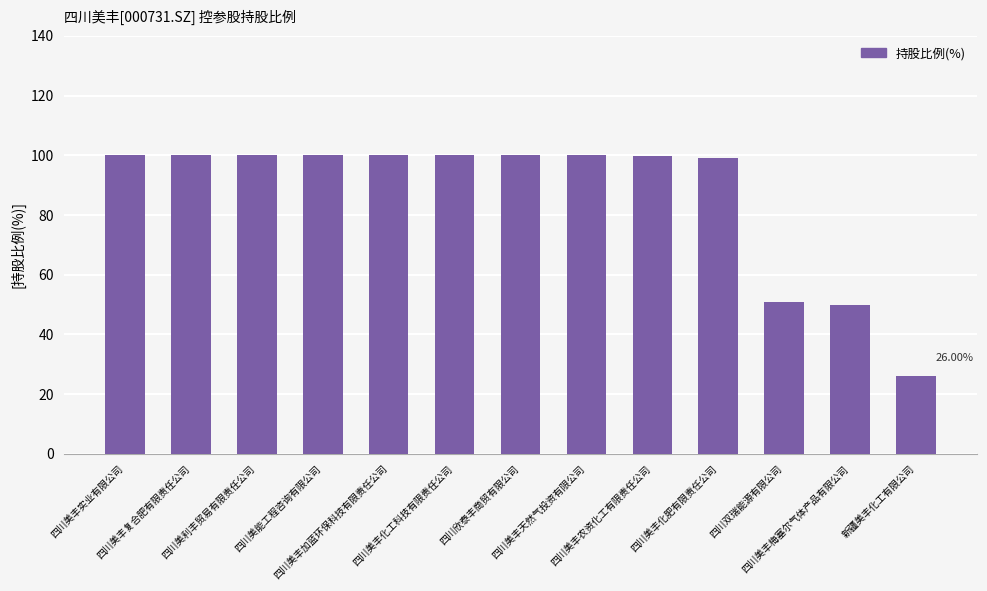

What is the value of the 4th bar from the left?

100.0